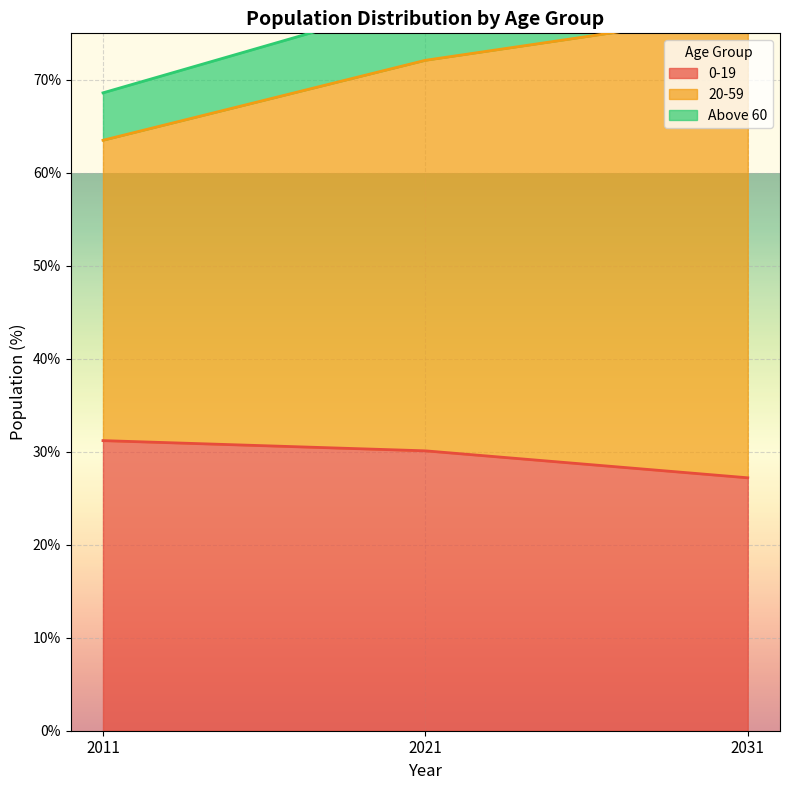

What is the smallest value displayed?

27.2